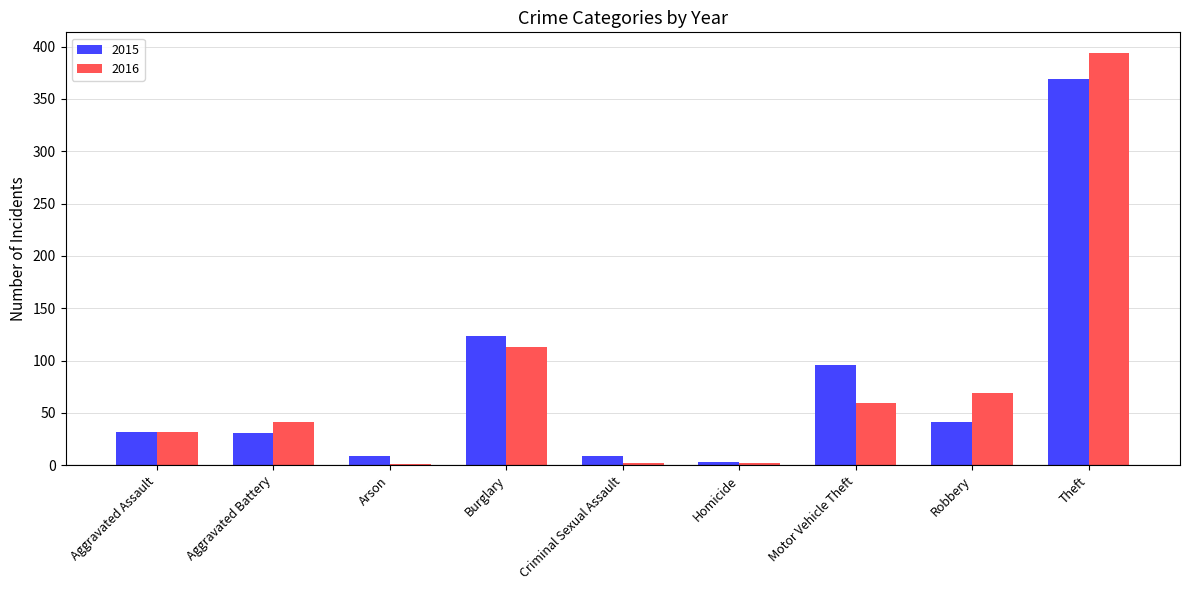

What is the sum of all 2016 values?

713